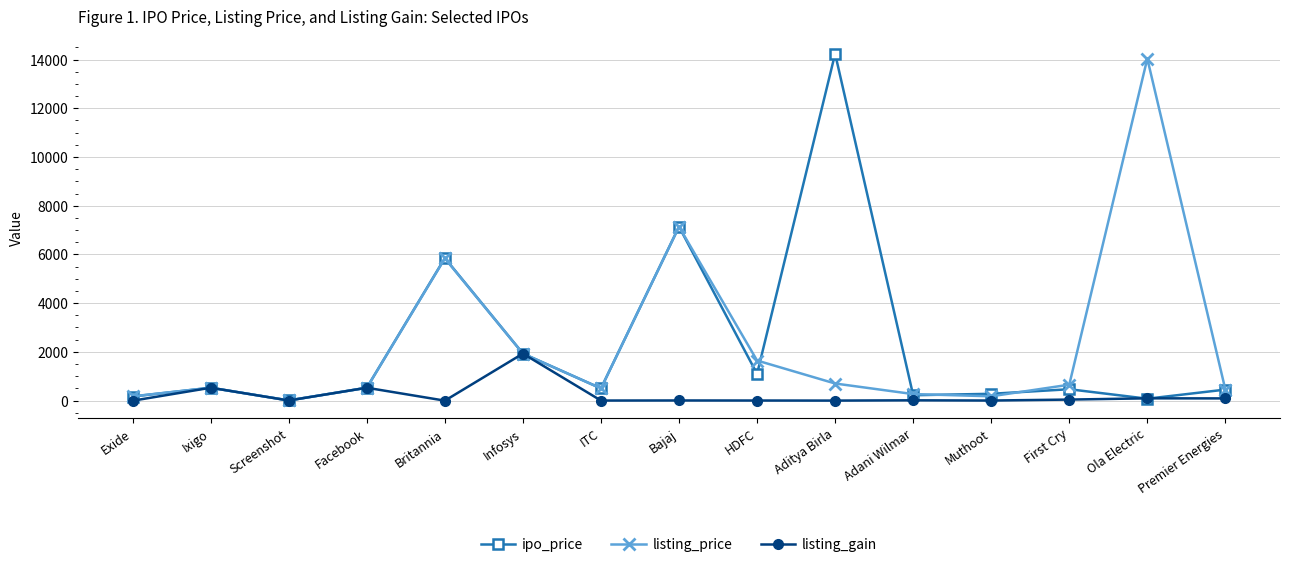

Between Ixigo and Bajaj, which series saw the biggest shift?

ipo_price